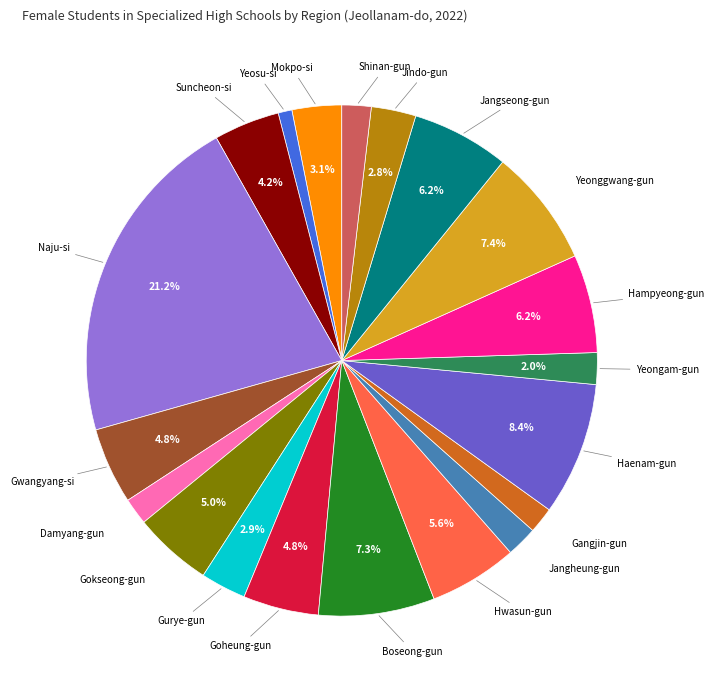

To the nearest percent, what is the difference between the Gangjin-gun and Yeosu-si slice percentages?

1%